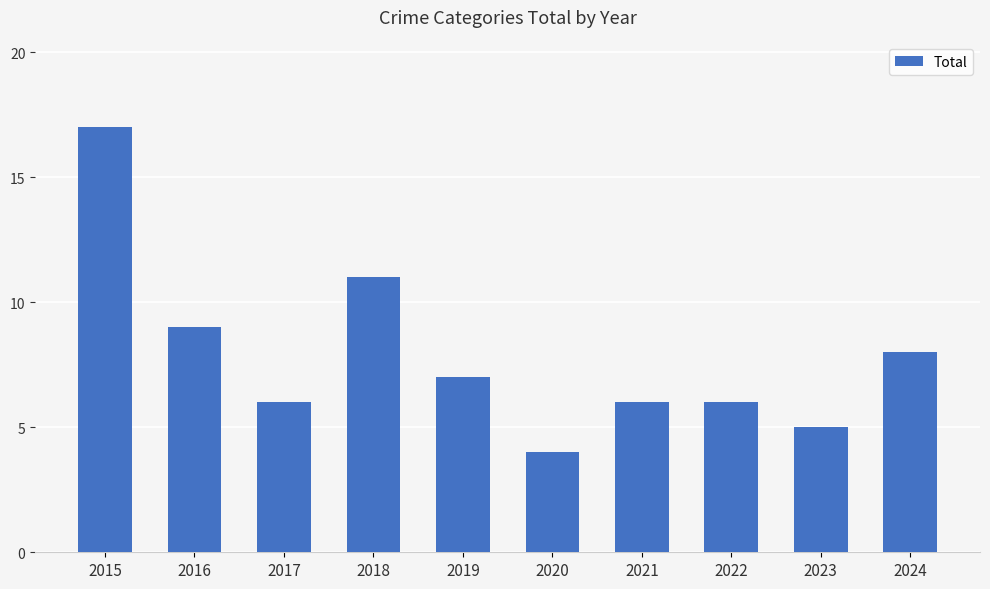

Is it true that the value at 2022 is 10?

False